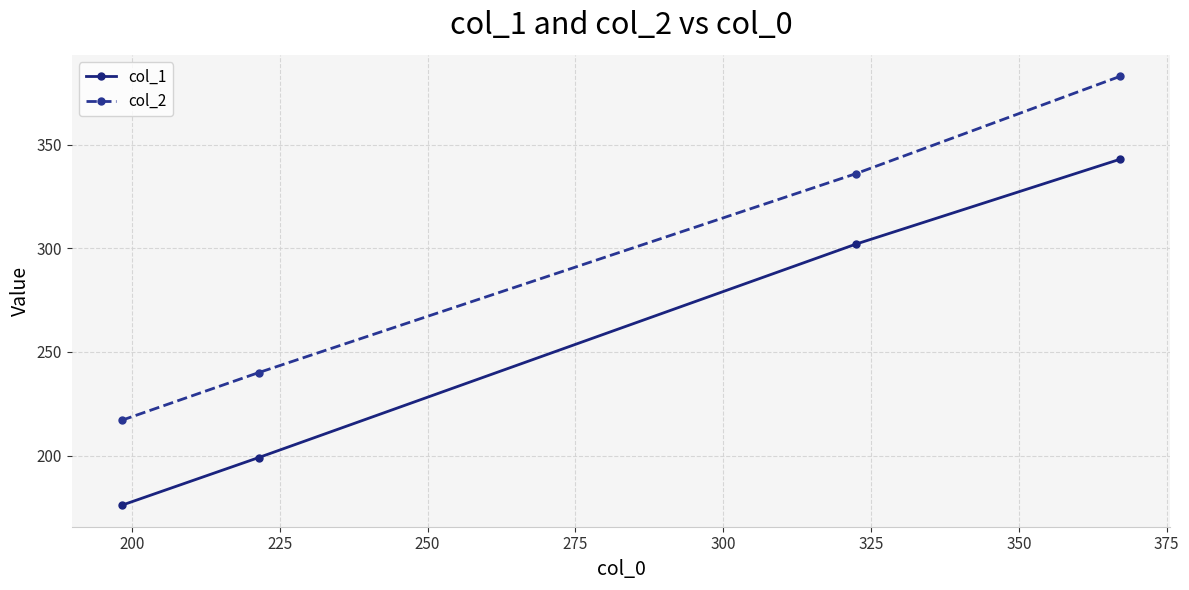

True or false: col_2 has more than 2 interior local peaks.

False